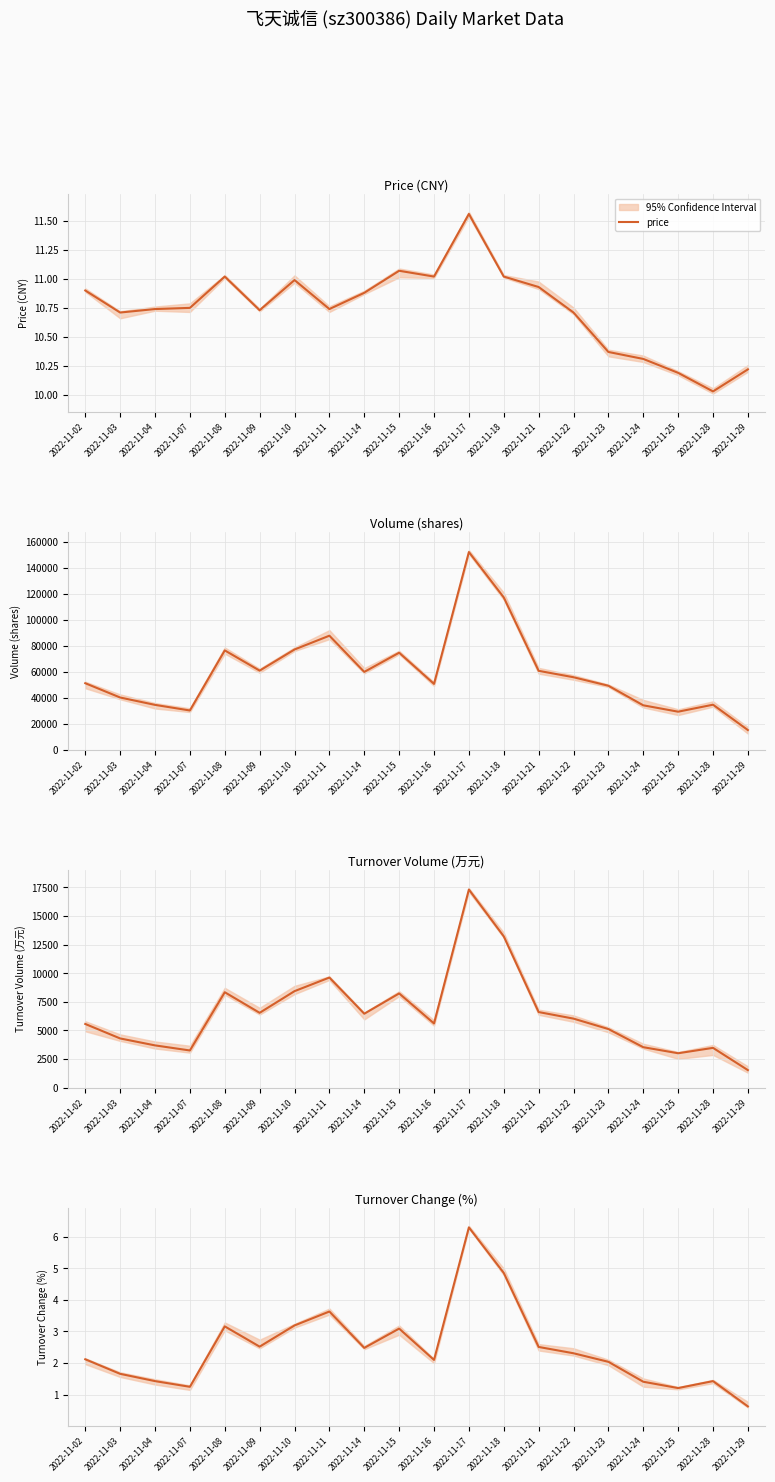

At which label is volume closest to 83762?

2022-11-11